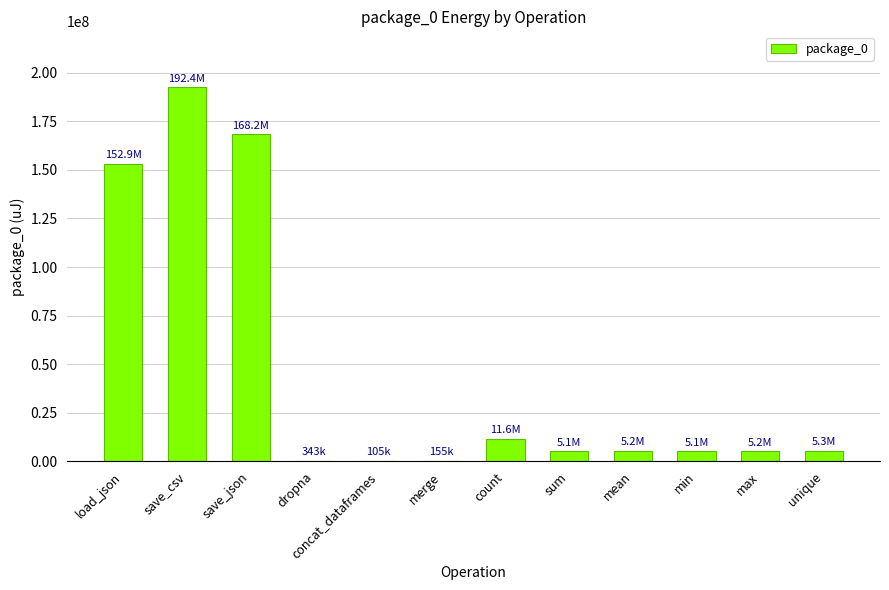

Is it true that the value at load_json is 152899267?

True